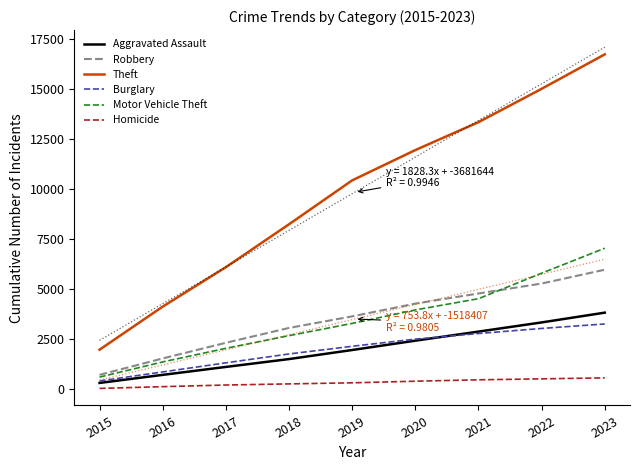

What are all the series names shown in the legend?

Aggravated Assault, Robbery, Theft, Burglary, Motor Vehicle Theft, Homicide